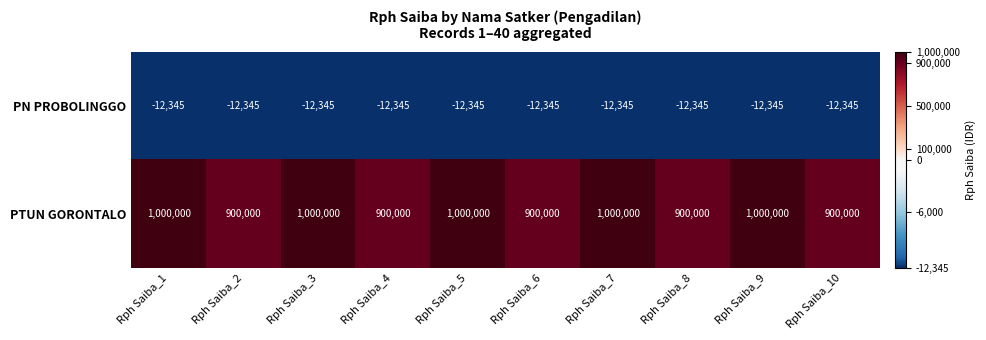

List the series in order of their overall mean, highest first.

PTUN GORONTALO, PN PROBOLINGGO